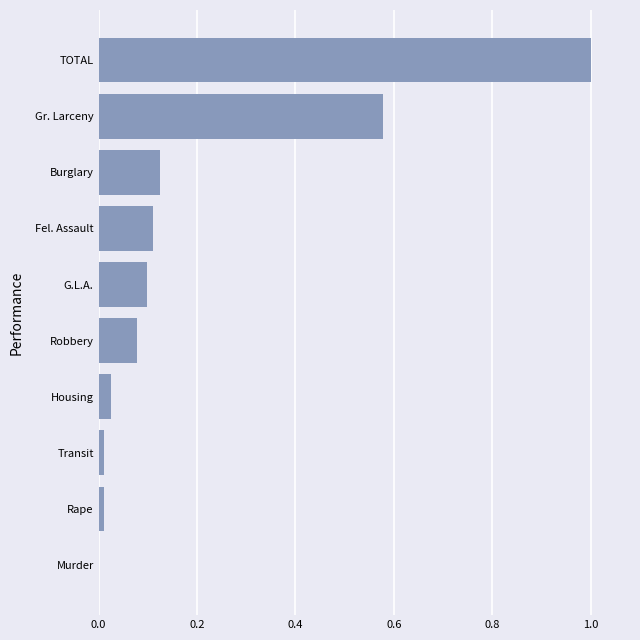

Is it true that the value at TOTAL is 0.4?

False